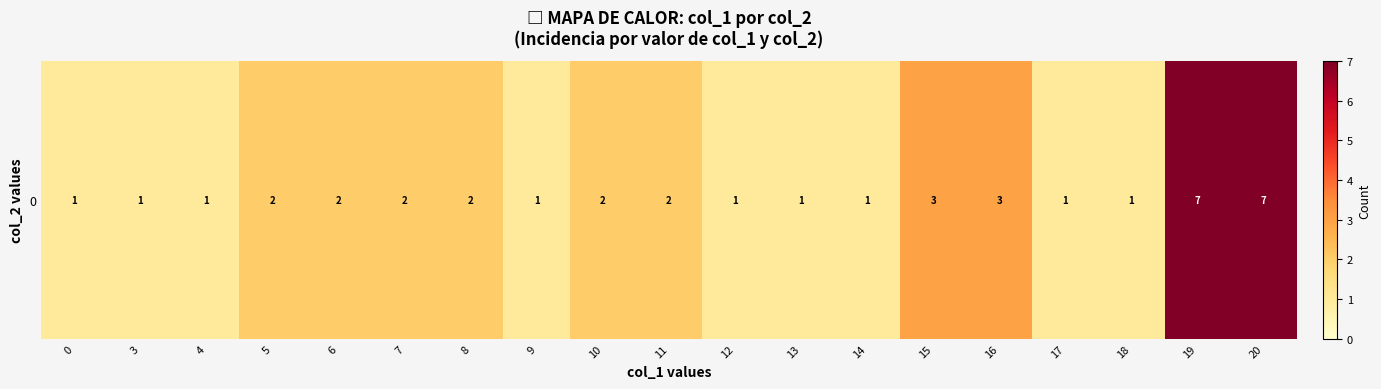

How many categories are shown in the chart?

19